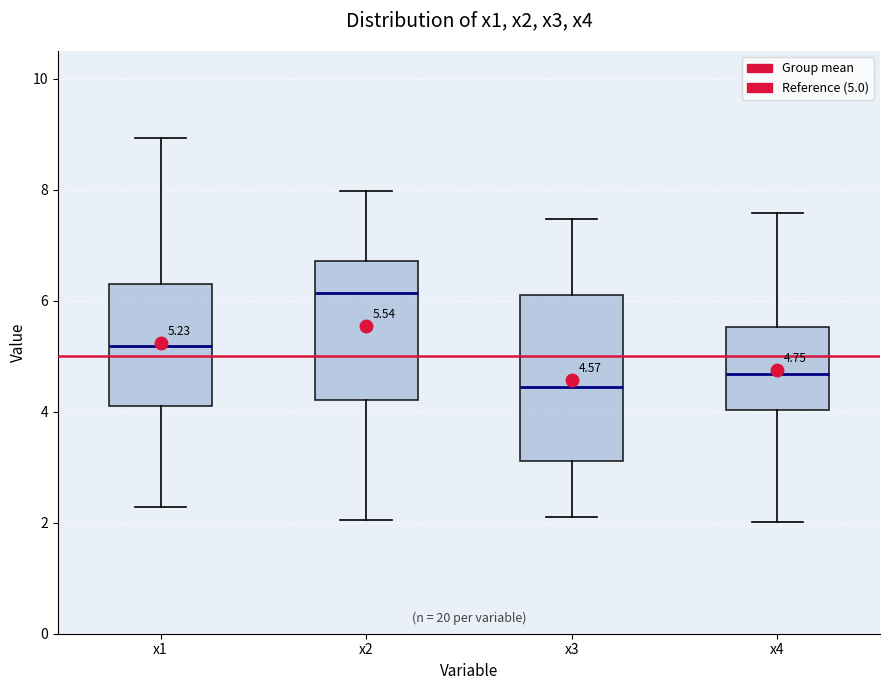

Which box has the lowest median line?

x3